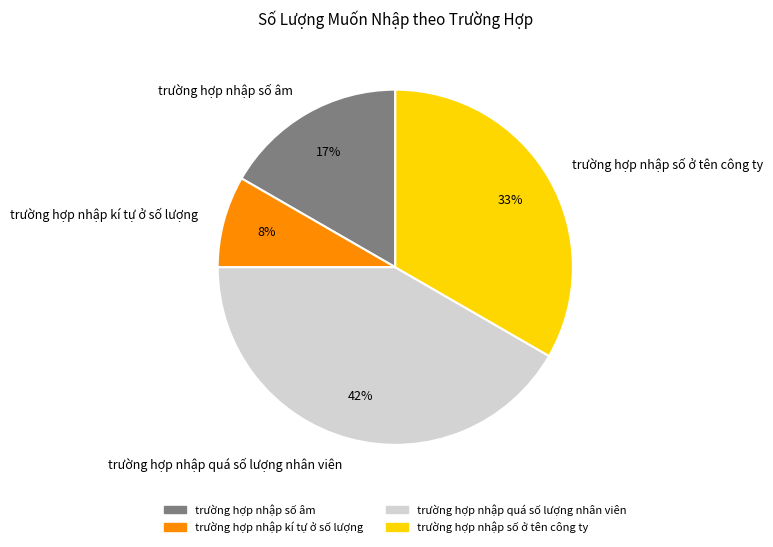

Which has a higher value, trường hợp nhập kí tự ở số lượng or trường hợp nhập quá số lượng nhân viên?

trường hợp nhập quá số lượng nhân viên